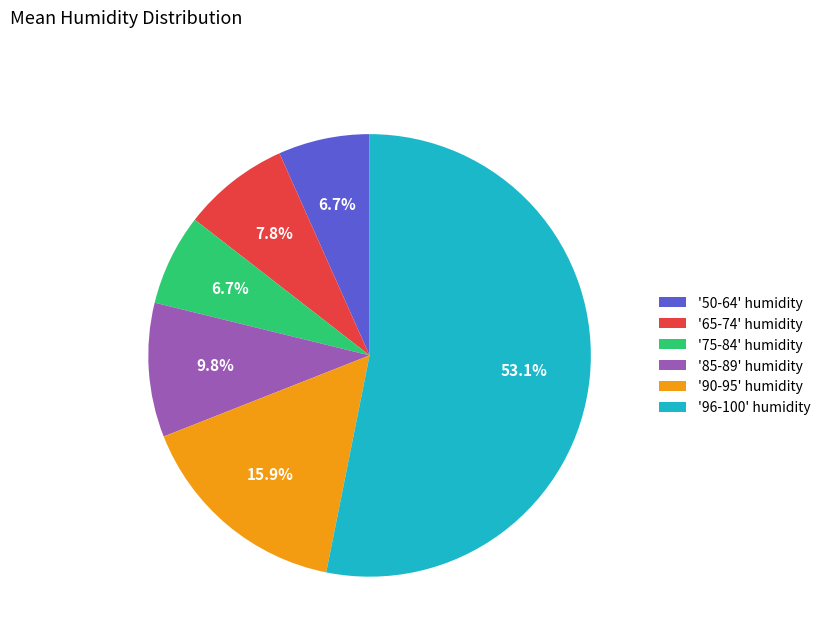

How many segments does this pie chart have?

6